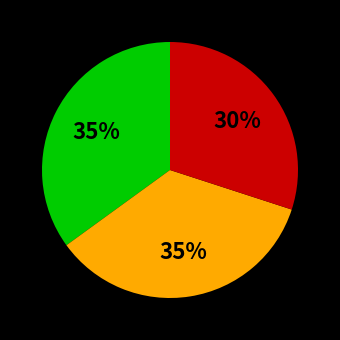

Is there any slice that represents more than half of the pie?

No